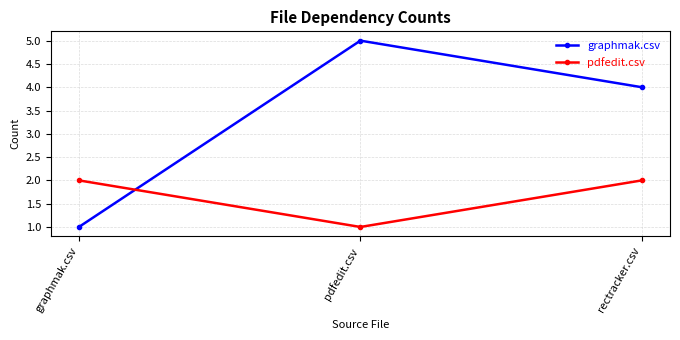

What is the maximum value shown in the chart?

5